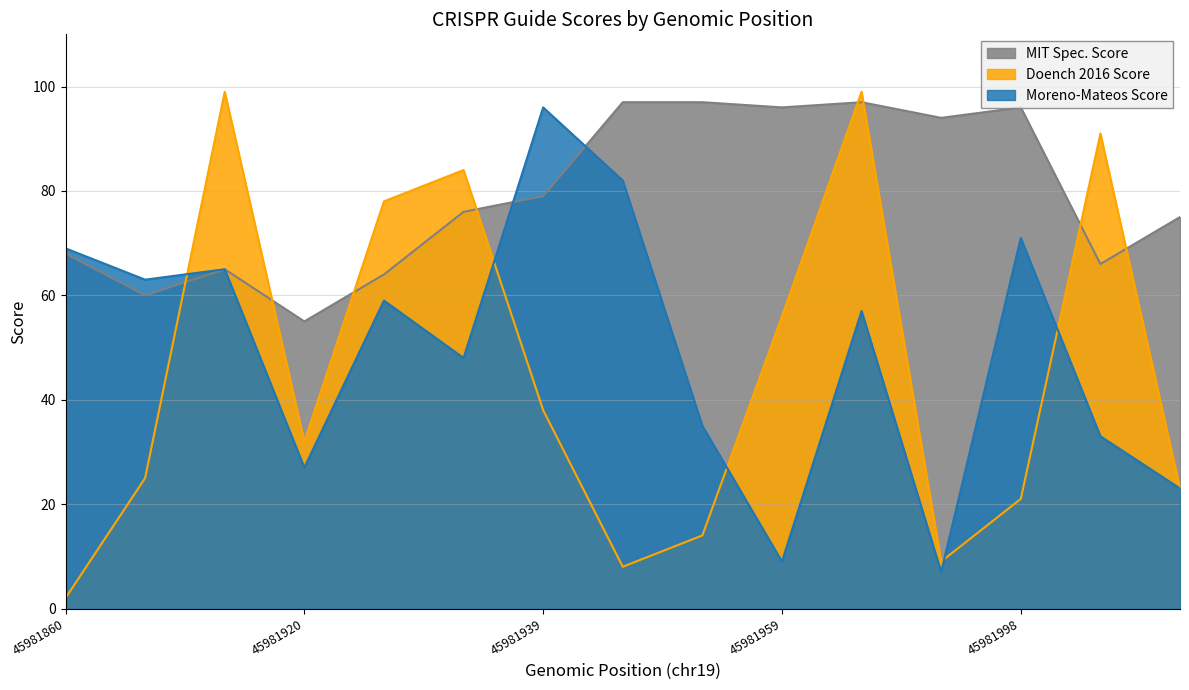

Reading left to right, list all the values displayed in this chart.

MIT Spec. Score: 45981860=68	45981861=60	45981879=65	45981920=55	45981921=64	45981925=76	45981939=79	45981952=97	45981955=97	45981959=96	45981960=97	45981992=94	45981998=96	45982014=66	45982025=75
Doench 2016 Score: 45981860=2	45981861=25	45981879=99	45981920=32	45981921=78	45981925=84	45981939=38	45981952=8	45981955=14	45981959=56	45981960=99	45981992=9	45981998=21	45982014=91	45982025=23
Moreno-Mateos Score: 45981860=69	45981861=63	45981879=65	45981920=27	45981921=59	45981925=48	45981939=96	45981952=82	45981955=35	45981959=9	45981960=57	45981992=7	45981998=71	45982014=33	45982025=23